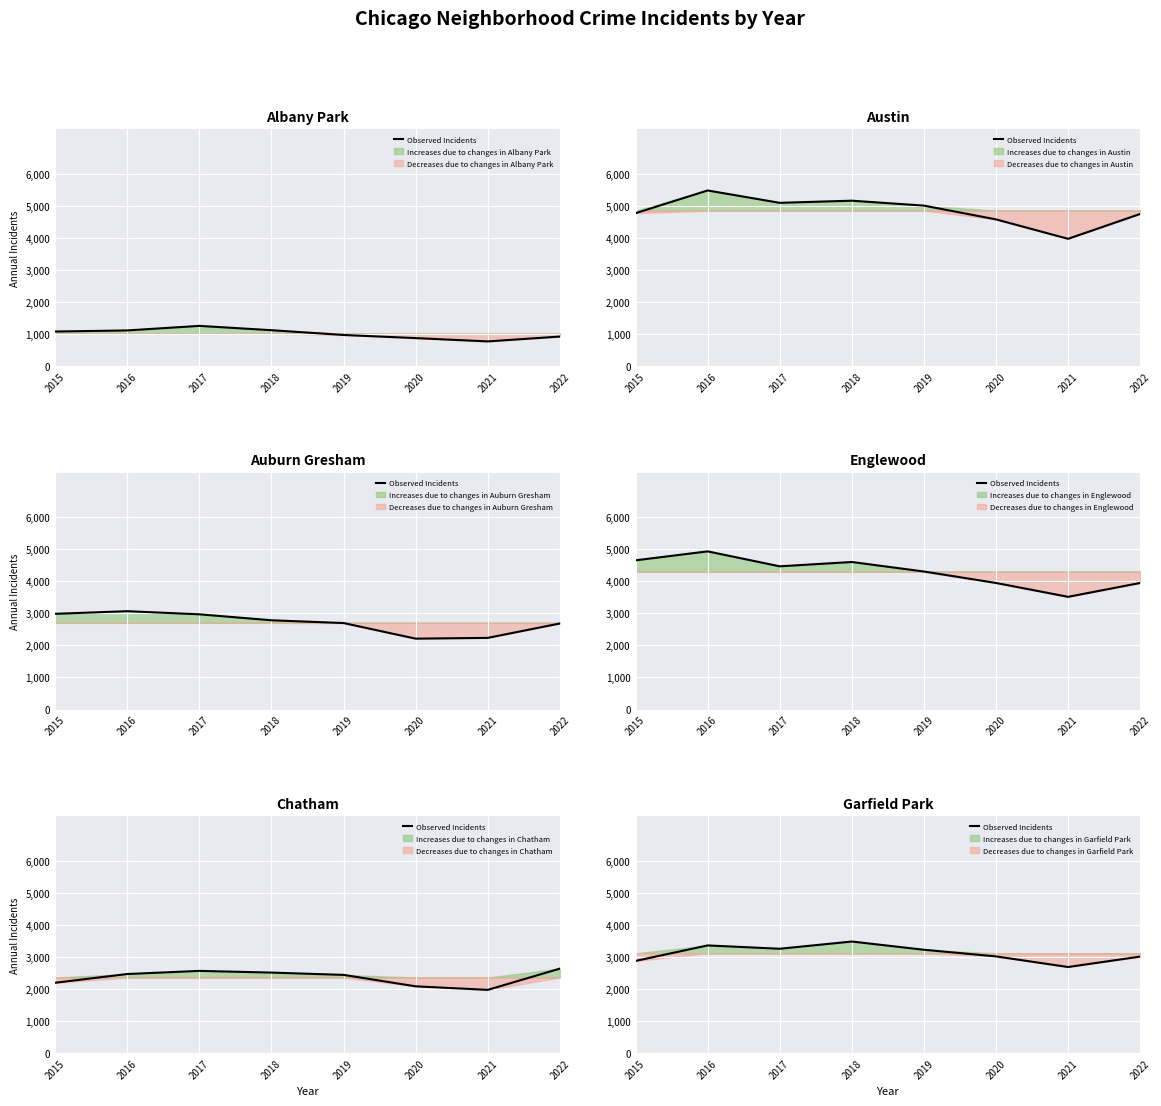

Reading right to left, what are all the values shown in this chart?

2022=3012	2021=2687	2020=3018	2019=3226	2018=3483	2017=3257	2016=3361	2015=2877